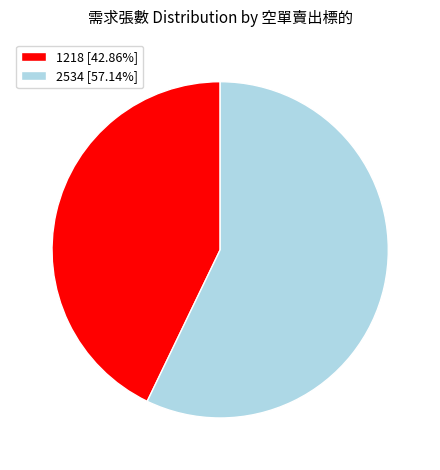

Does 2534 [57.14%] account for over 50% of the chart?

Yes